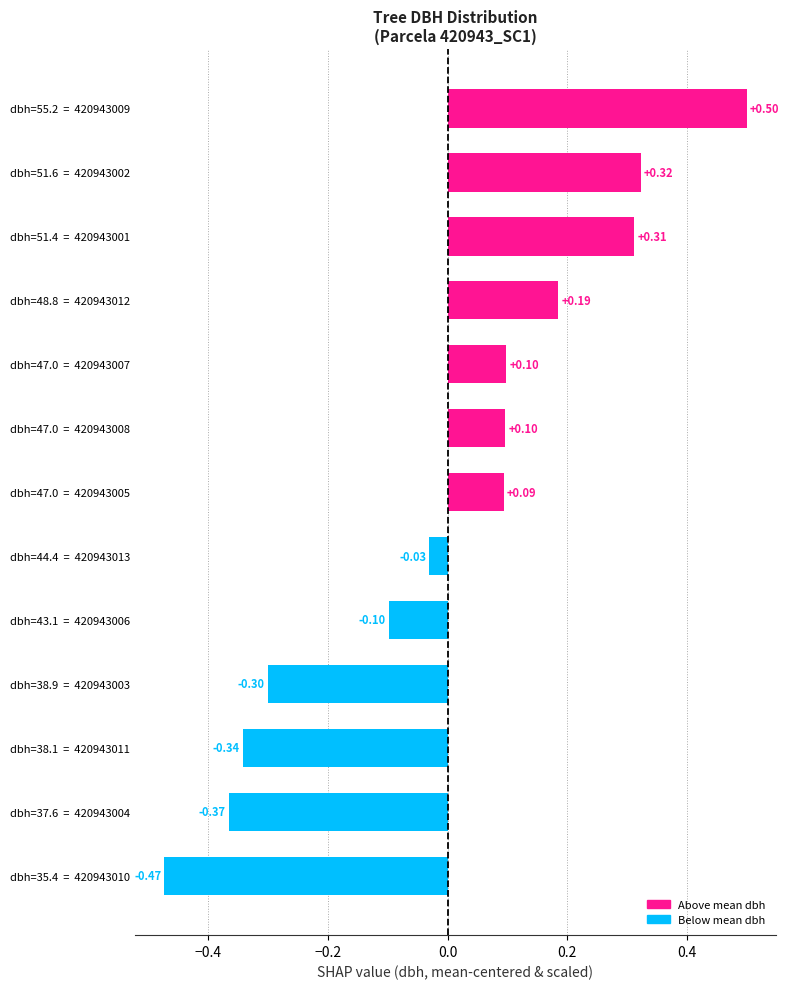

Does the chart contain any negative values?

Yes